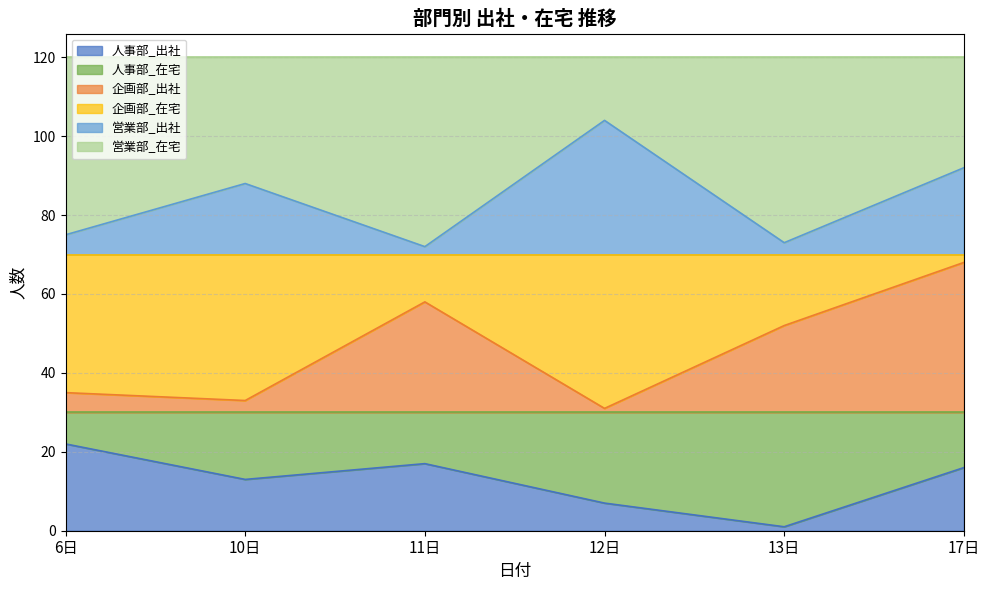

Which category has the highest value in the 人事部_出社 series?

6日